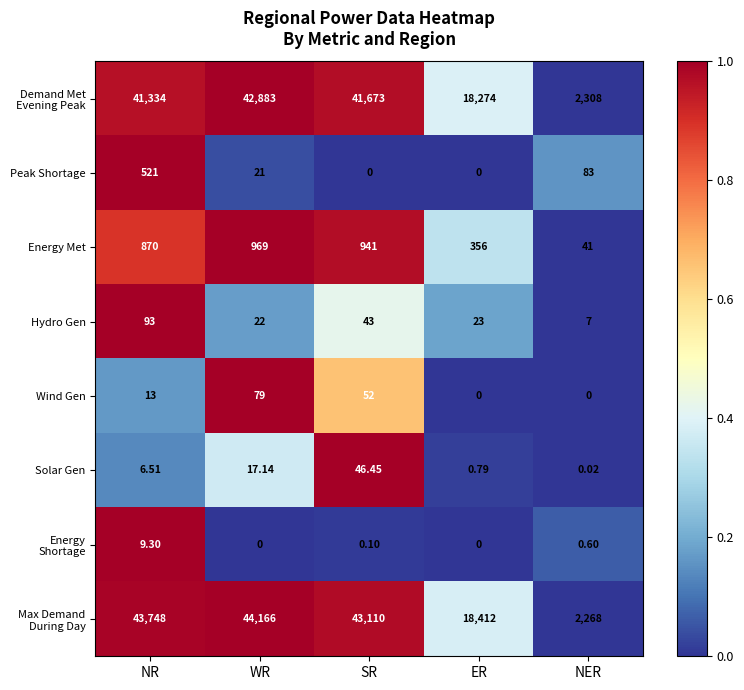

Where is Energy Met nearest to the value 505?

ER